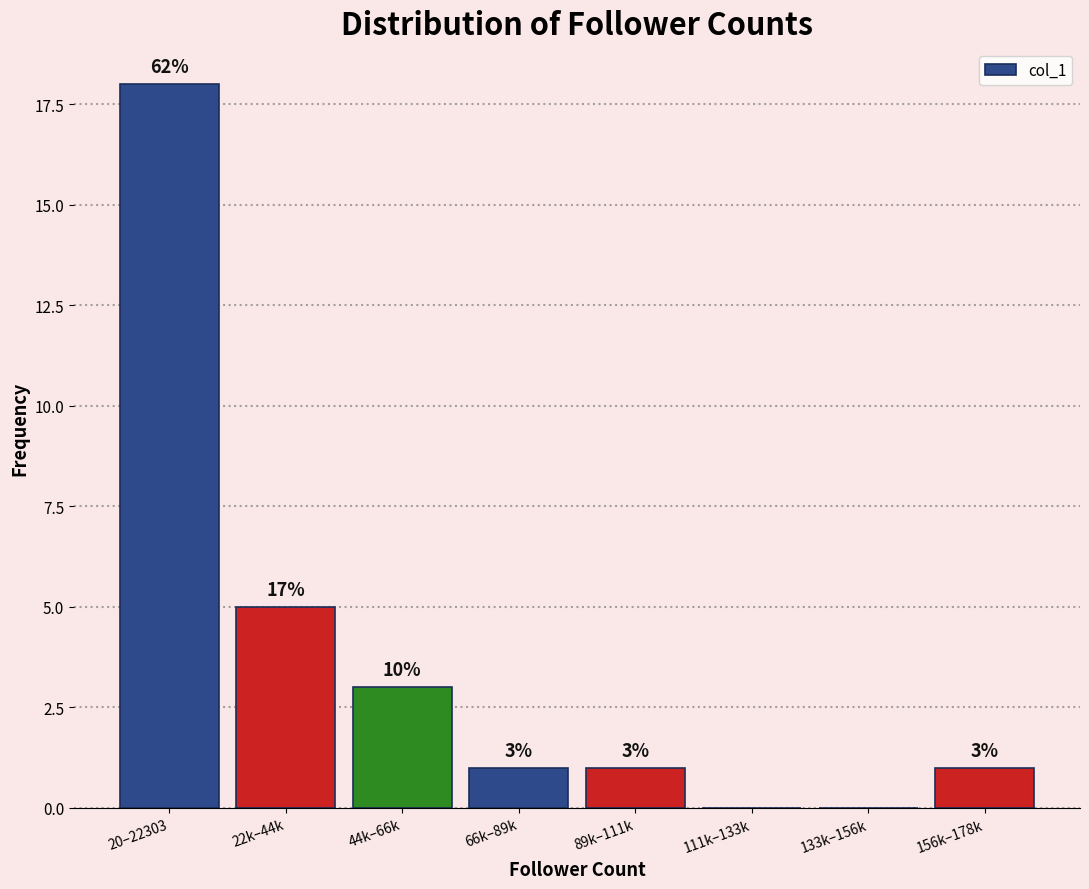

Between 44k–66k and 156k–178k, which is larger?

44k–66k